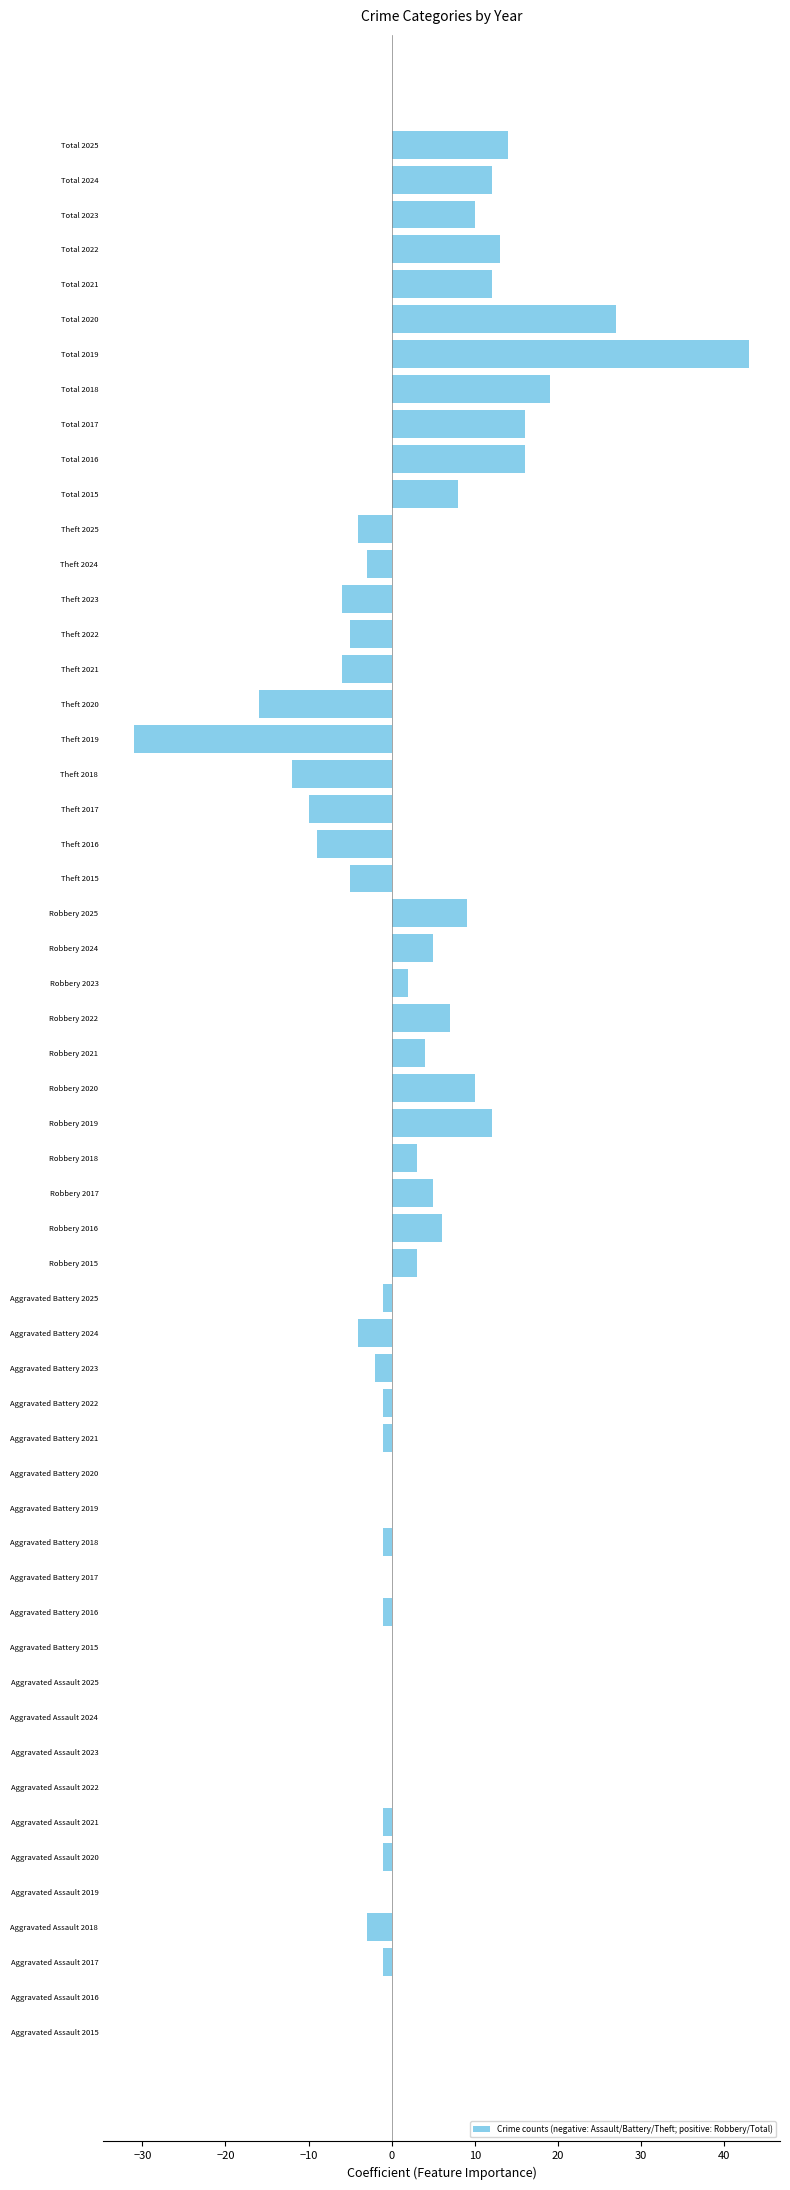

What value does the data have at Theft 2016?

-9